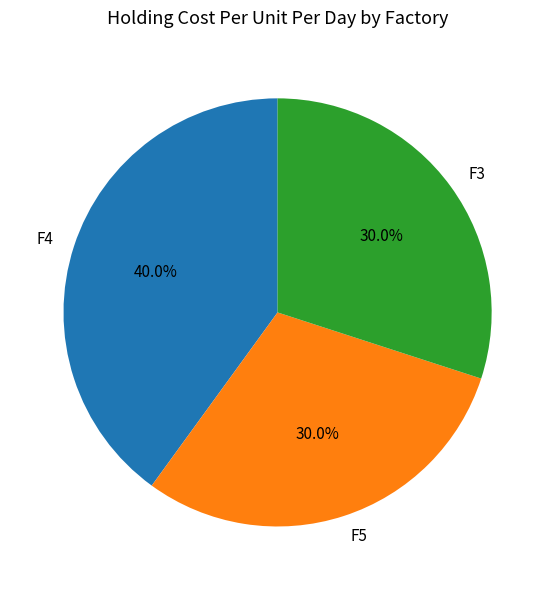

Between F5 and F4, which is larger?

F4